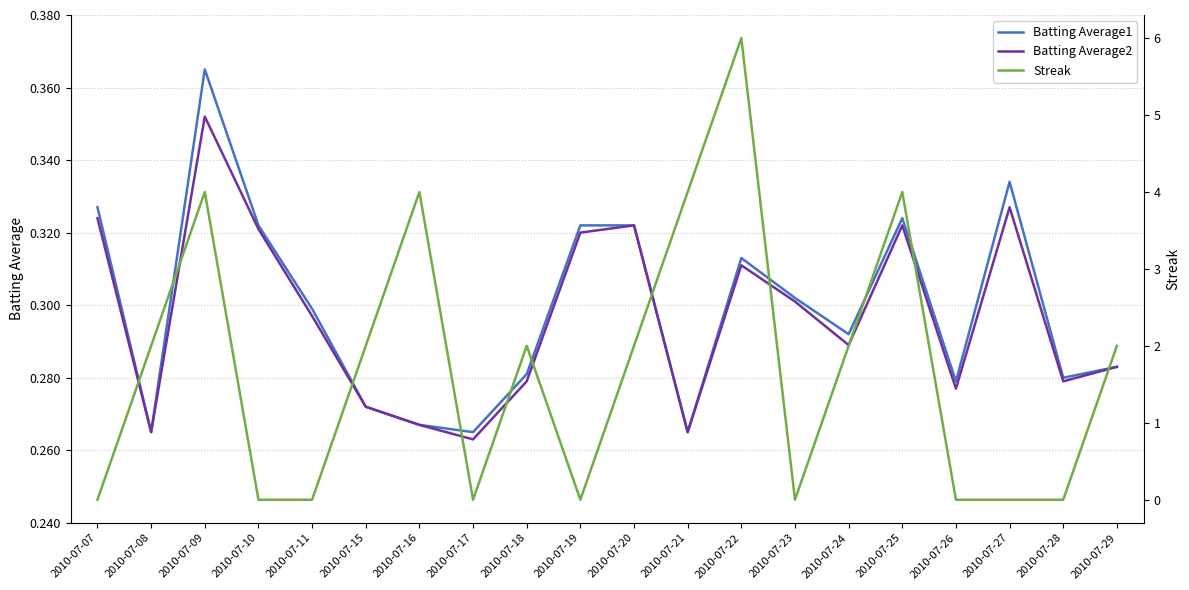

How many Batting Average1 values are between 0 and 1?

20